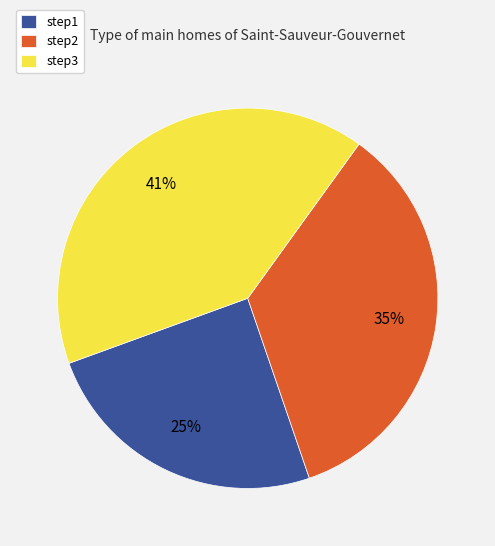

How many segments does this pie chart have?

3